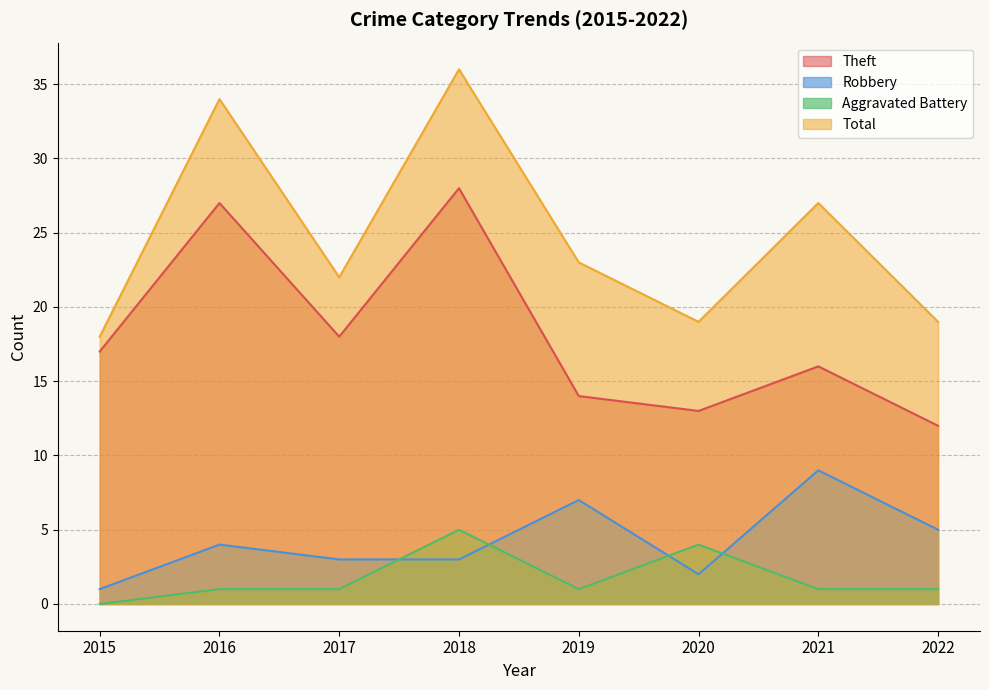

Reading left to right, transcribe all the data shown in this chart.

Theft: 17	27	18	28	14	13	16	12
Robbery: 1	4	3	3	7	2	9	5
Aggravated Battery: 0	1	1	5	1	4	1	1
Total: 18	34	22	36	23	19	27	19